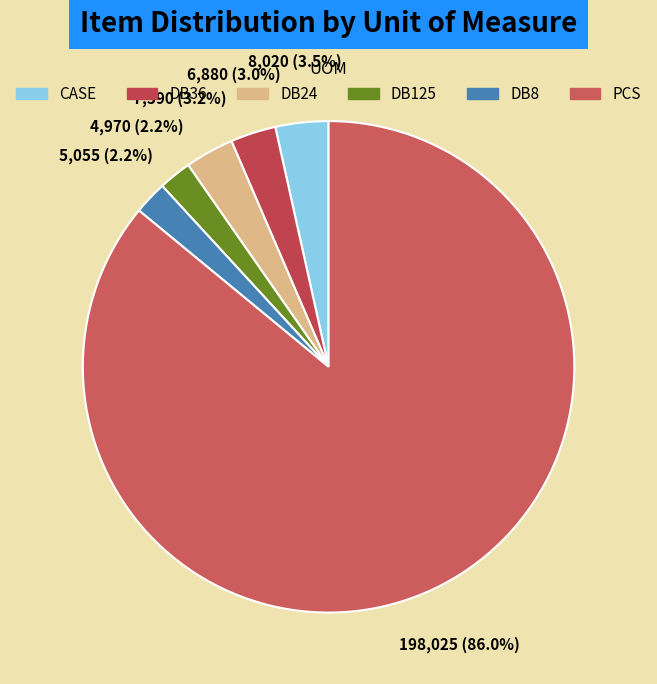

Count the number of slices in the pie.

6